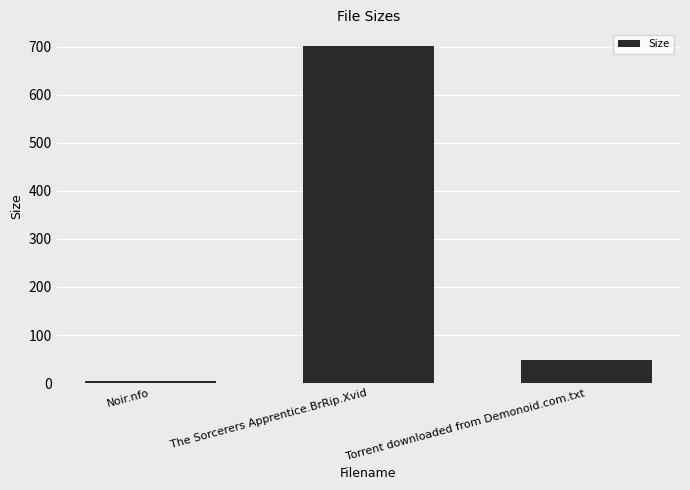

What is the label of the 2nd bar from the right?

The Sorcerers Apprentice.BrRip.Xvid